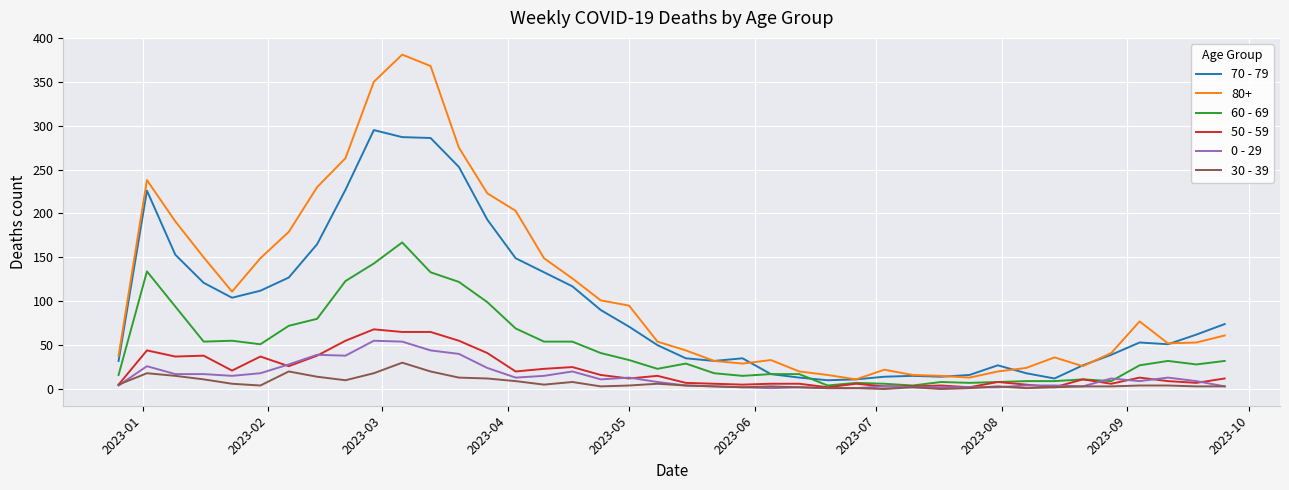

What is the sum of all 0 - 29 values?

581